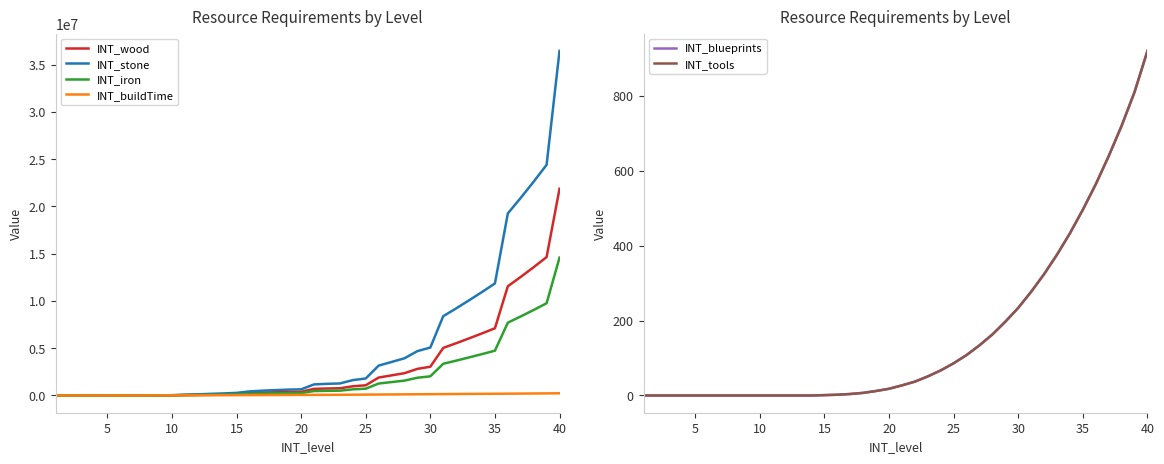

How many data points in INT_stone are less than 1172378?

20